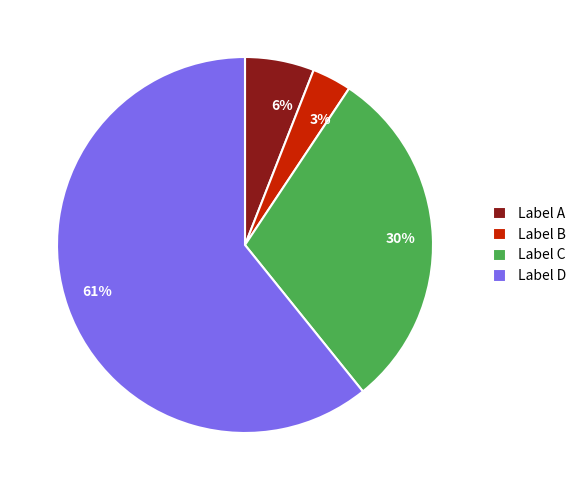

Do Label C and Label D together represent more than half of the pie?

Yes